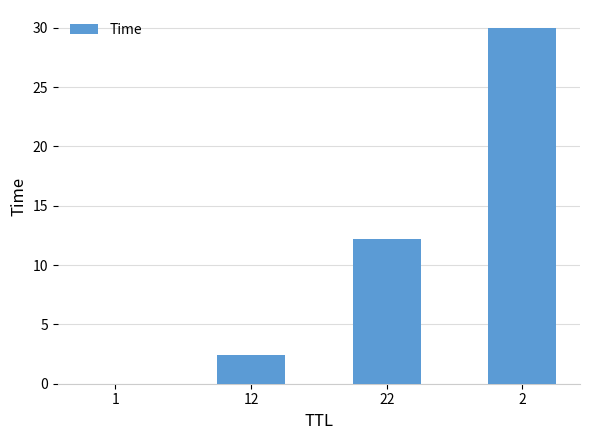

What is the sum of all values?

44.7